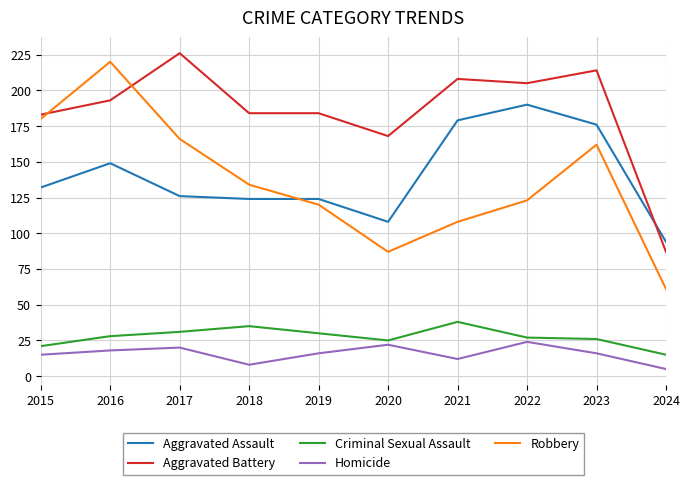

True or false: Criminal Sexual Assault has a value of 13 at 2015.

False